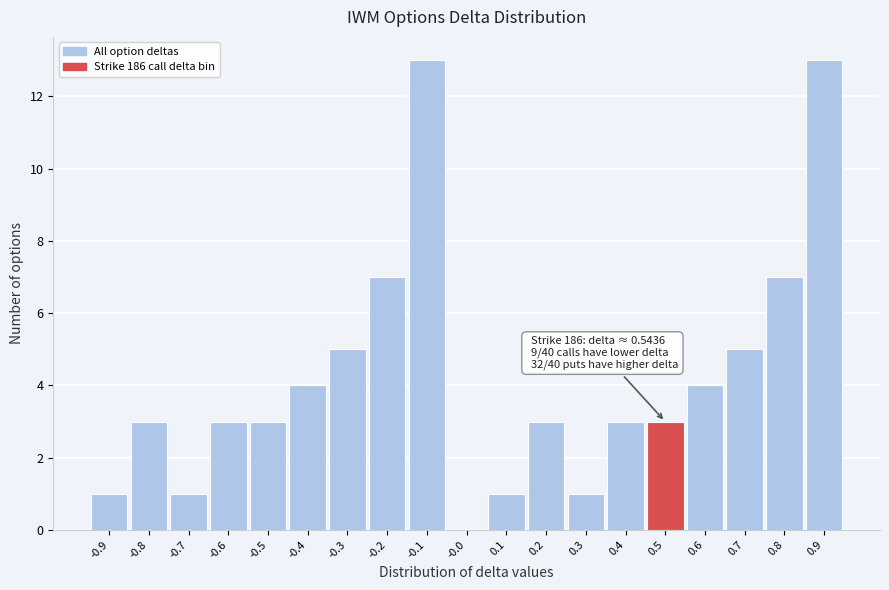

Reading left to right, extract all data points from this chart.

-0.9=1	-0.8=3	-0.7=1	-0.6=3	-0.5=3	-0.4=4	-0.3=5	-0.2=7	-0.1=13	-0.0=0	0.1=1	0.2=3	0.3=1	0.4=3	0.5=3	0.6=4	0.7=5	0.8=7	0.9=13